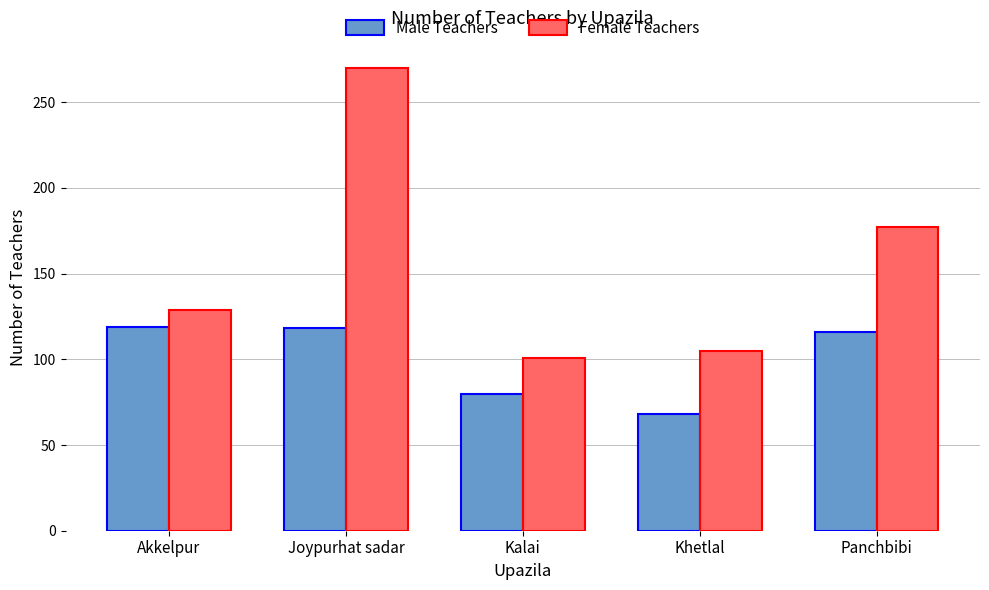

What is the approximate value of Male Teachers at Panchbibi, to the nearest 5?

115